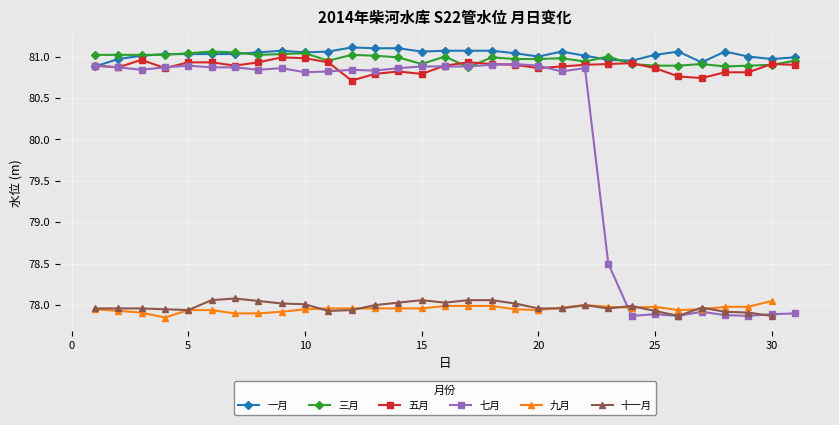

What is the minimum value for 一月?

80.9